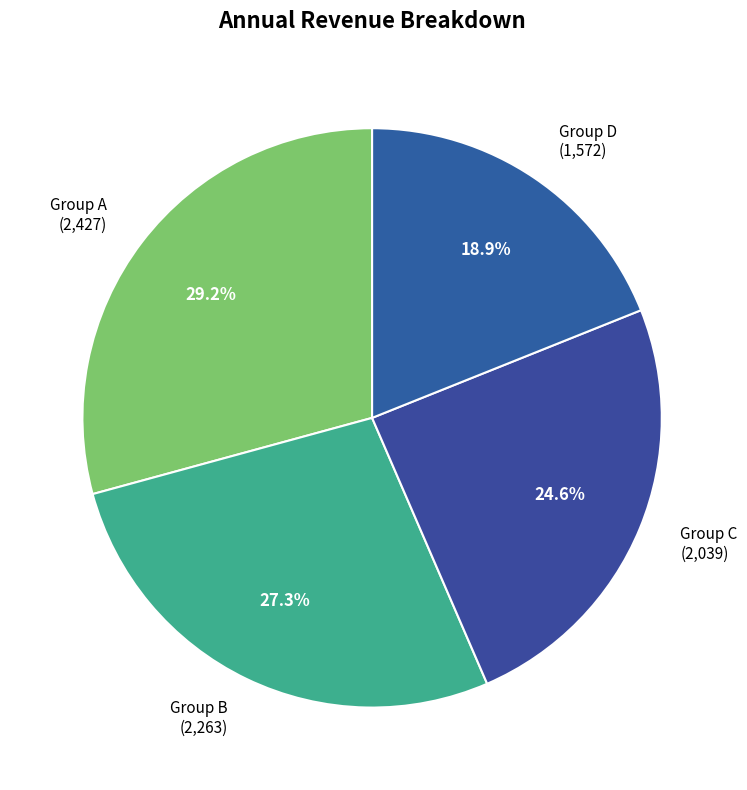

Which has a higher value, Group D or Group C?

Group C